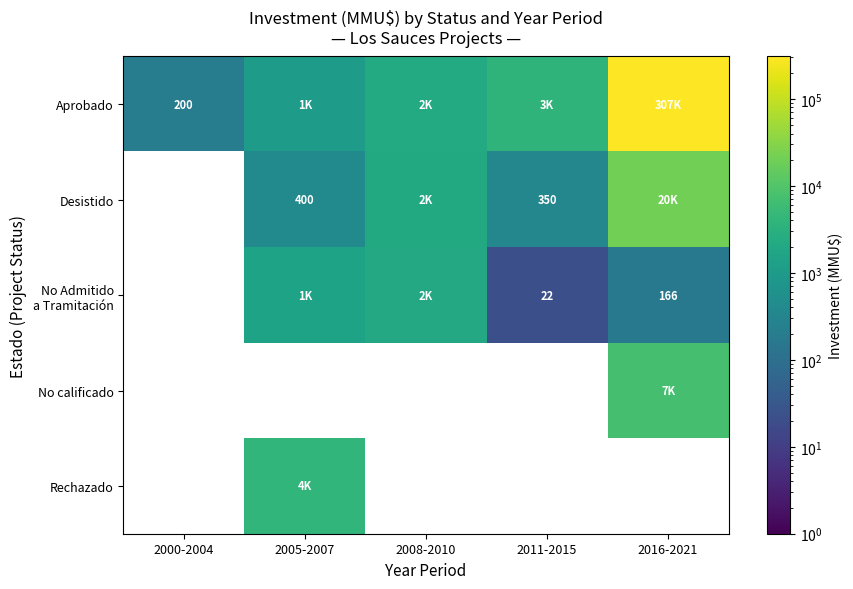

Rank the series by their maximum value, from highest to lowest.

Aprobado, Desistido, No Admitido a Tramitación, No calificado, Rechazado